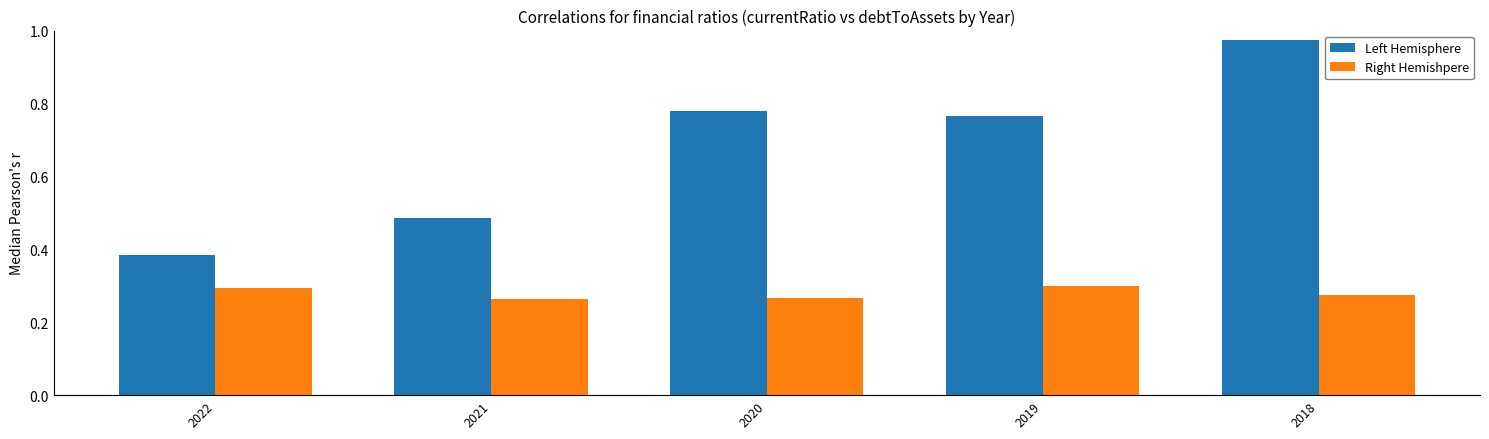

Rank the series by their average value, from lowest to highest.

Right Hemishpere, Left Hemisphere